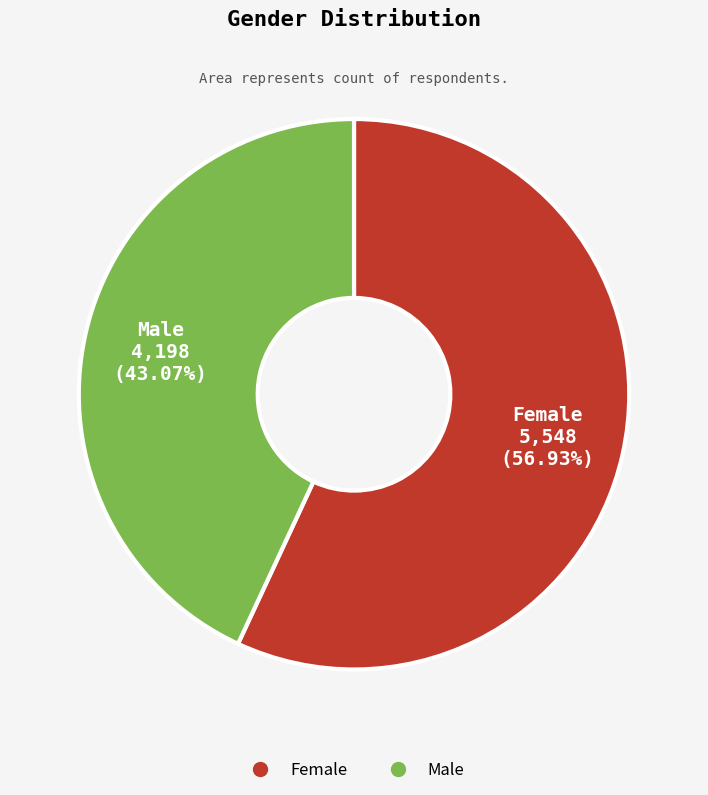

How many segments does this pie chart have?

2